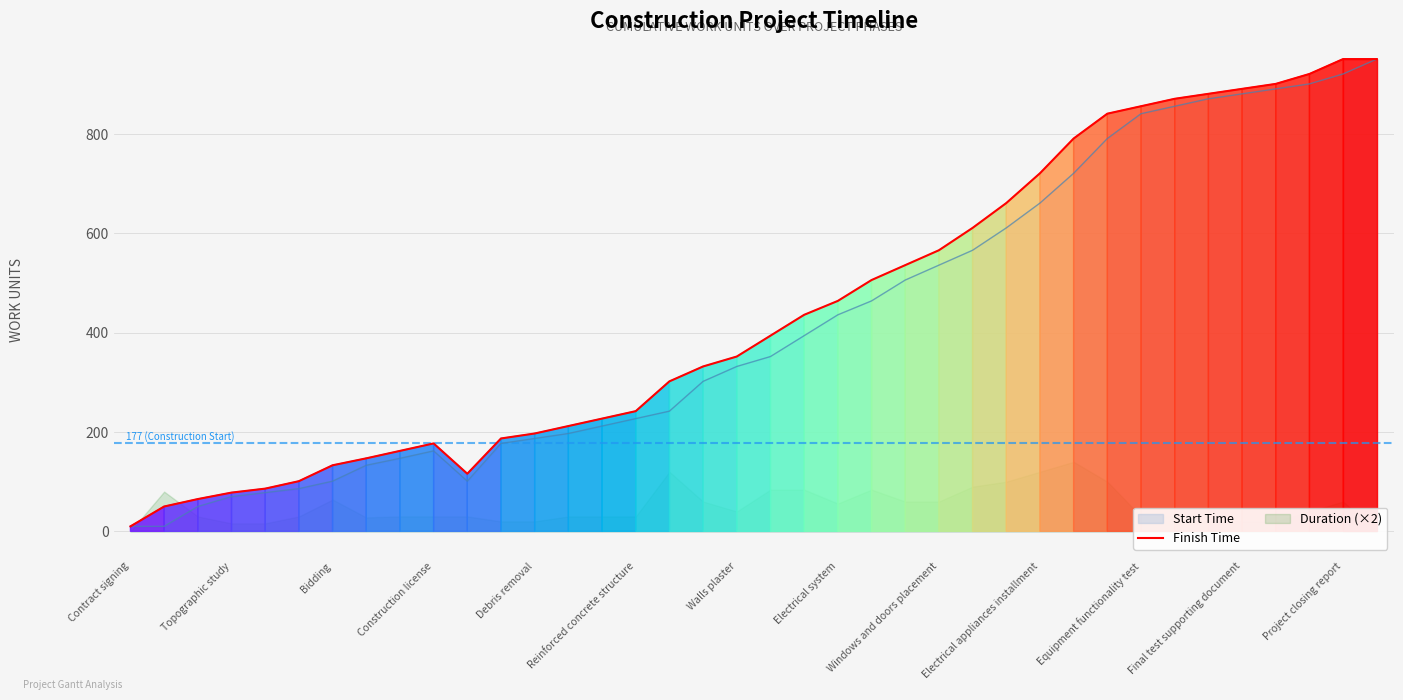

What is the difference between the maximum and minimum values?

941